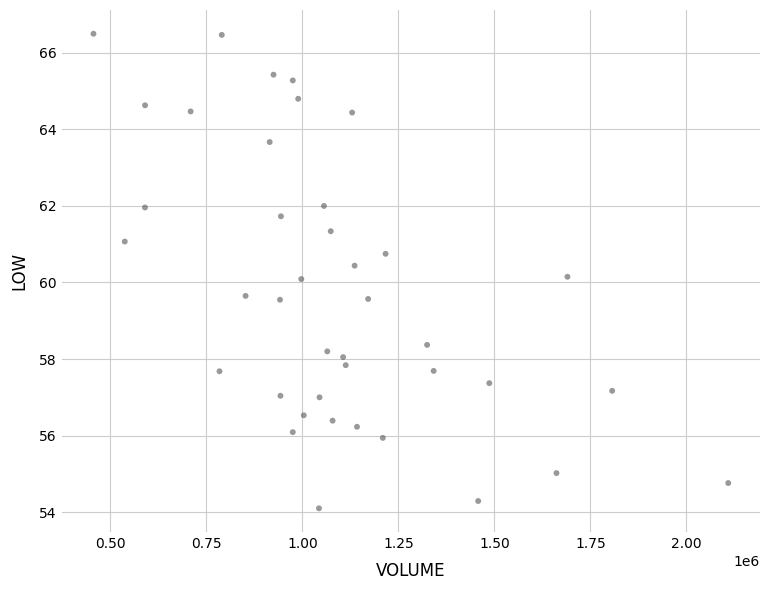

What is the range of X values (max minus min)?

1653517.0